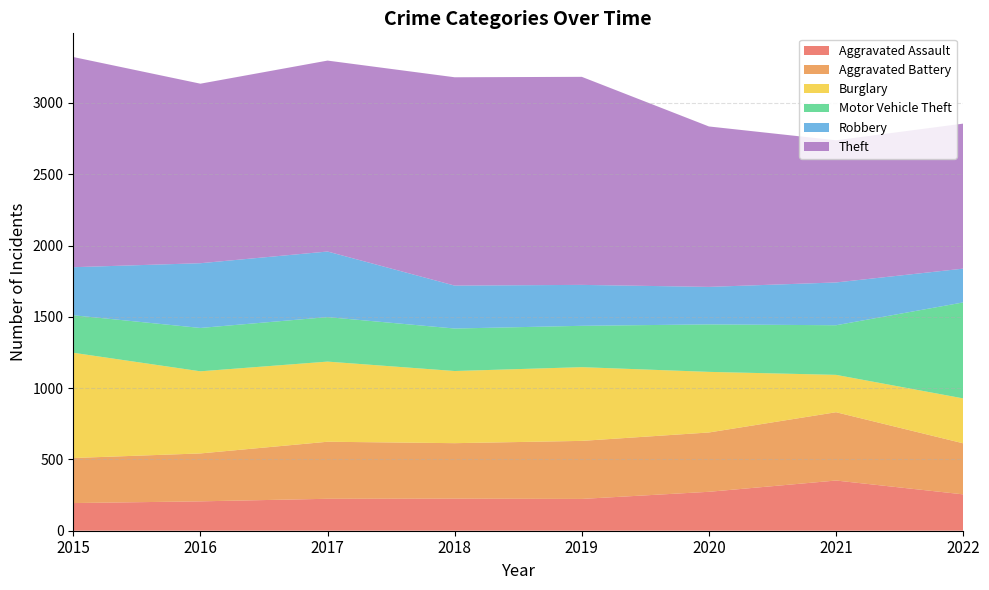

Reading left to right, extract all data points from this chart.

Aggravated Assault: 2015=194	2016=206	2017=224	2018=225	2019=223	2020=273	2021=352	2022=255
Aggravated Battery: 2015=316	2016=336	2017=400	2018=389	2019=407	2020=416	2021=479	2022=358
Burglary: 2015=738	2016=576	2017=562	2018=506	2019=517	2020=425	2021=262	2022=315
Motor Vehicle Theft: 2015=263	2016=304	2017=312	2018=298	2019=290	2020=333	2021=348	2022=673
Robbery: 2015=337	2016=454	2017=460	2018=301	2019=287	2020=263	2021=300	2022=237
Theft: 2015=1474	2016=1259	2017=1339	2018=1461	2019=1459	2020=1125	2021=997	2022=1017